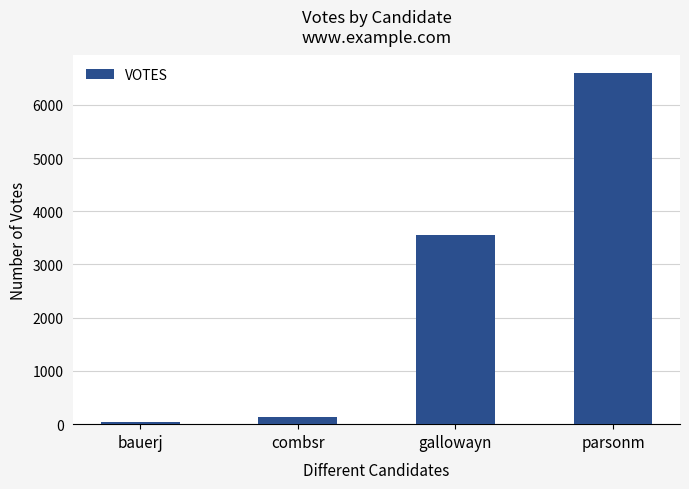

Reading left to right, what are all the values shown in this chart?

bauerj=44	combsr=131	gallowayn=3546	parsonm=6597